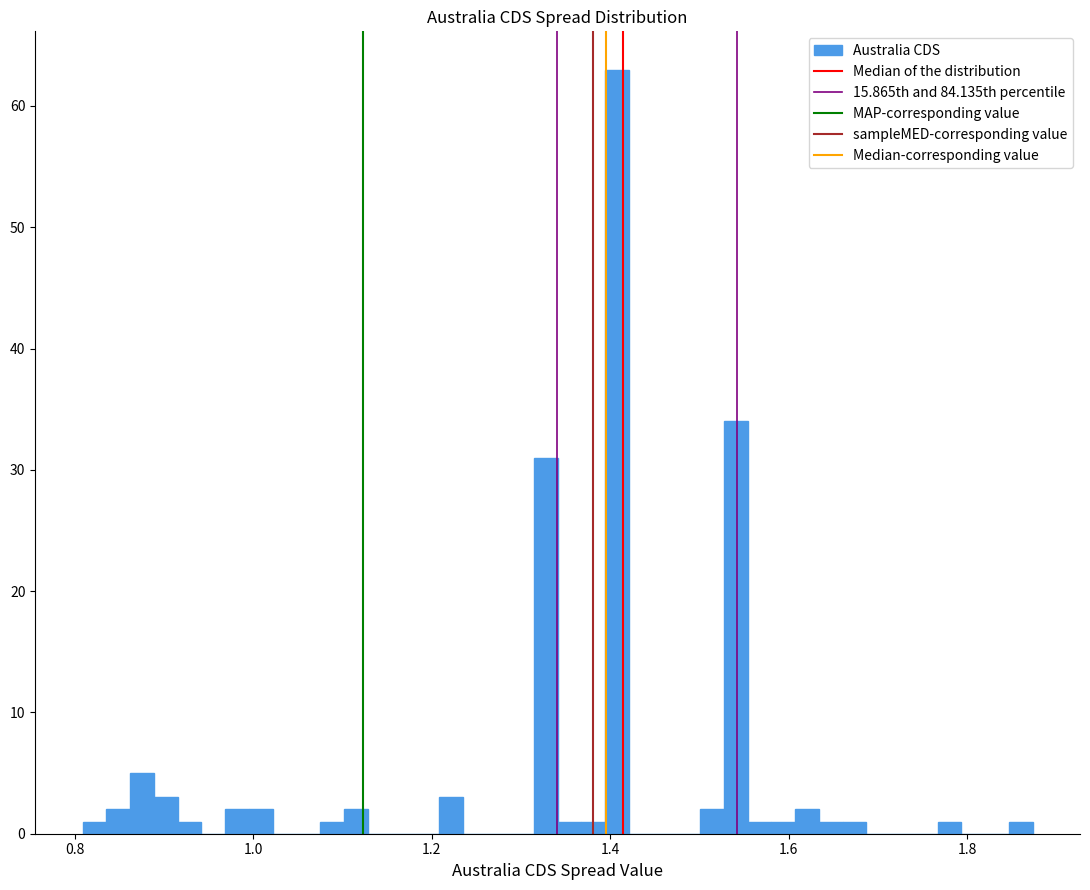

Around what value on the x-axis is the tallest bar? Give the approximate position of its centre, as read against the axis.

1.40